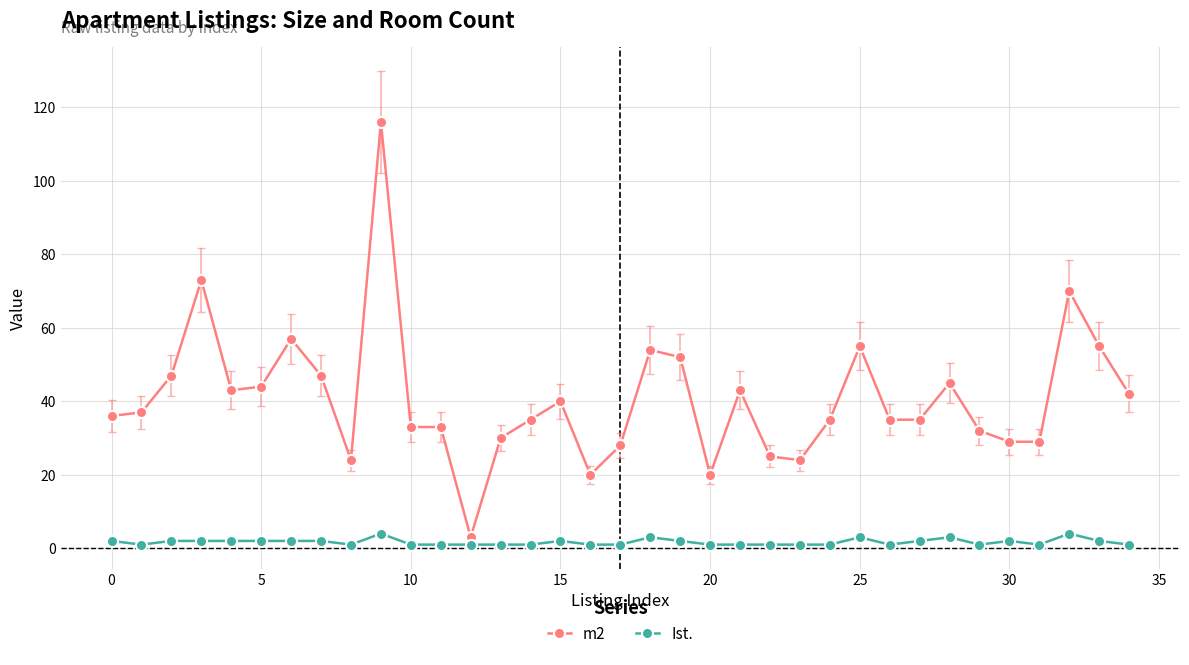

List the series in order of their overall mean, lowest first.

Ist., m2